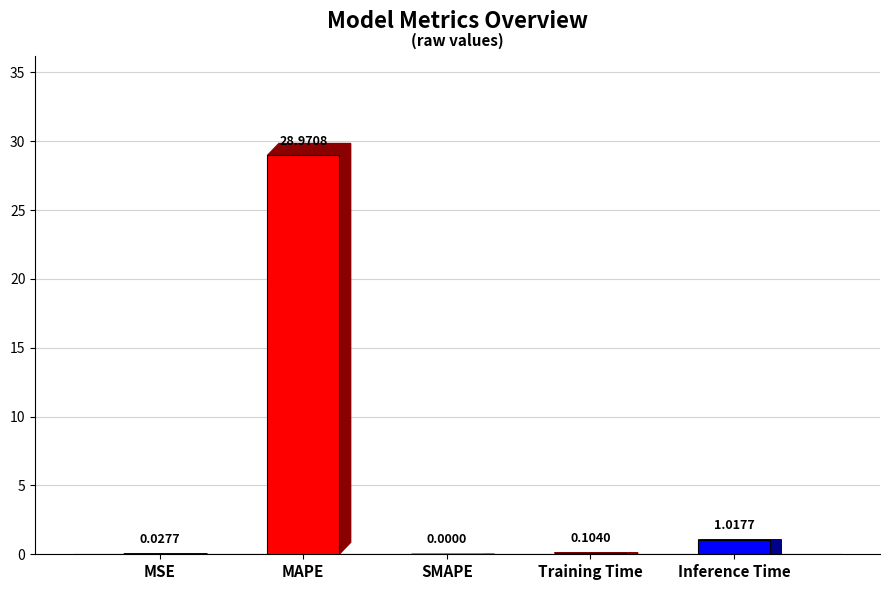

Between SMAPE and Training Time, which is larger?

Training Time